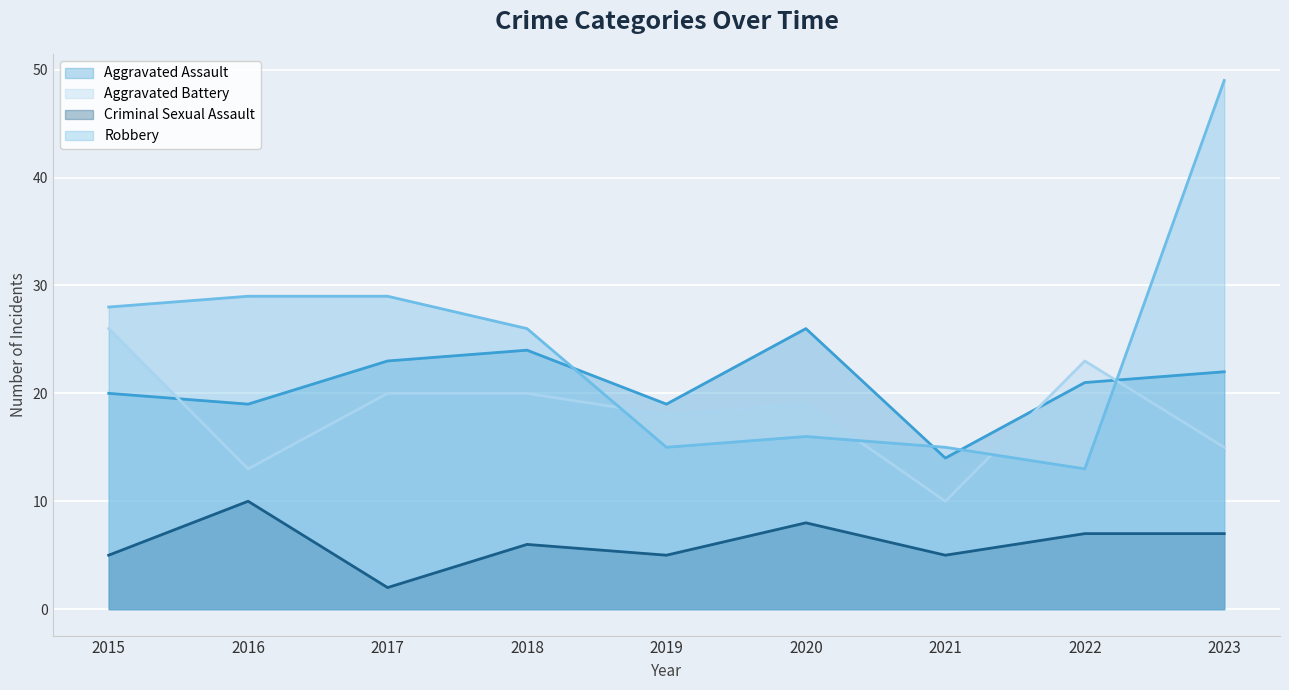

Rank the series at 2022 from lowest to highest value.

Criminal Sexual Assault, Robbery, Aggravated Assault, Aggravated Battery